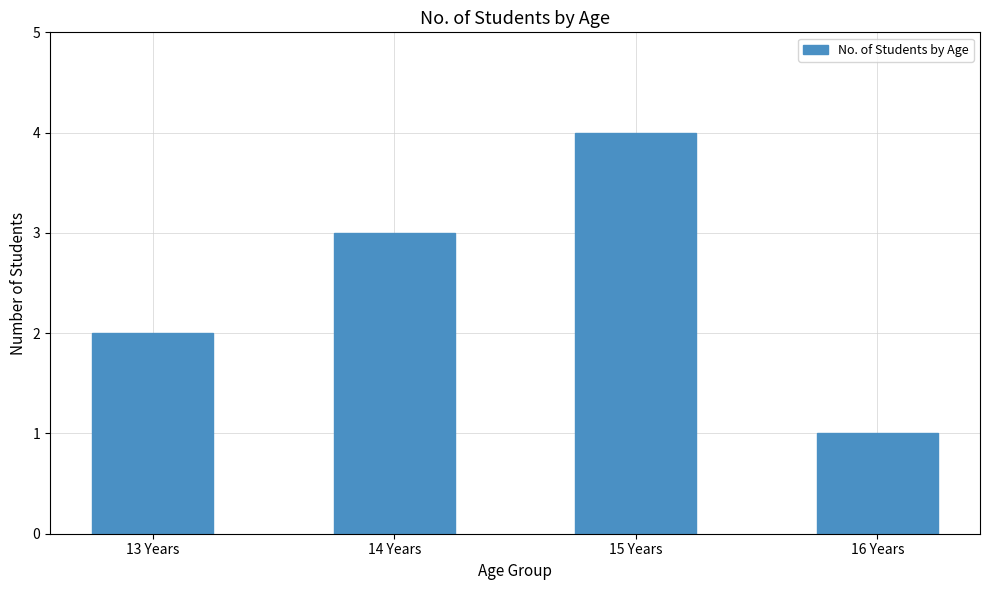

What is the label of the 4th bar from the right?

13 Years